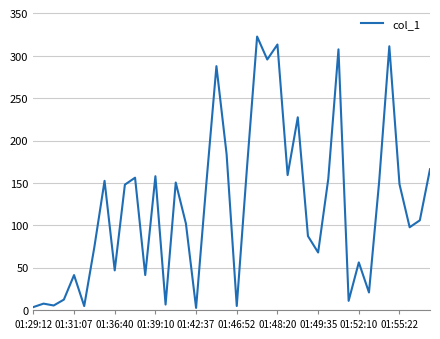

What is the difference between the maximum and minimum values?

320.3